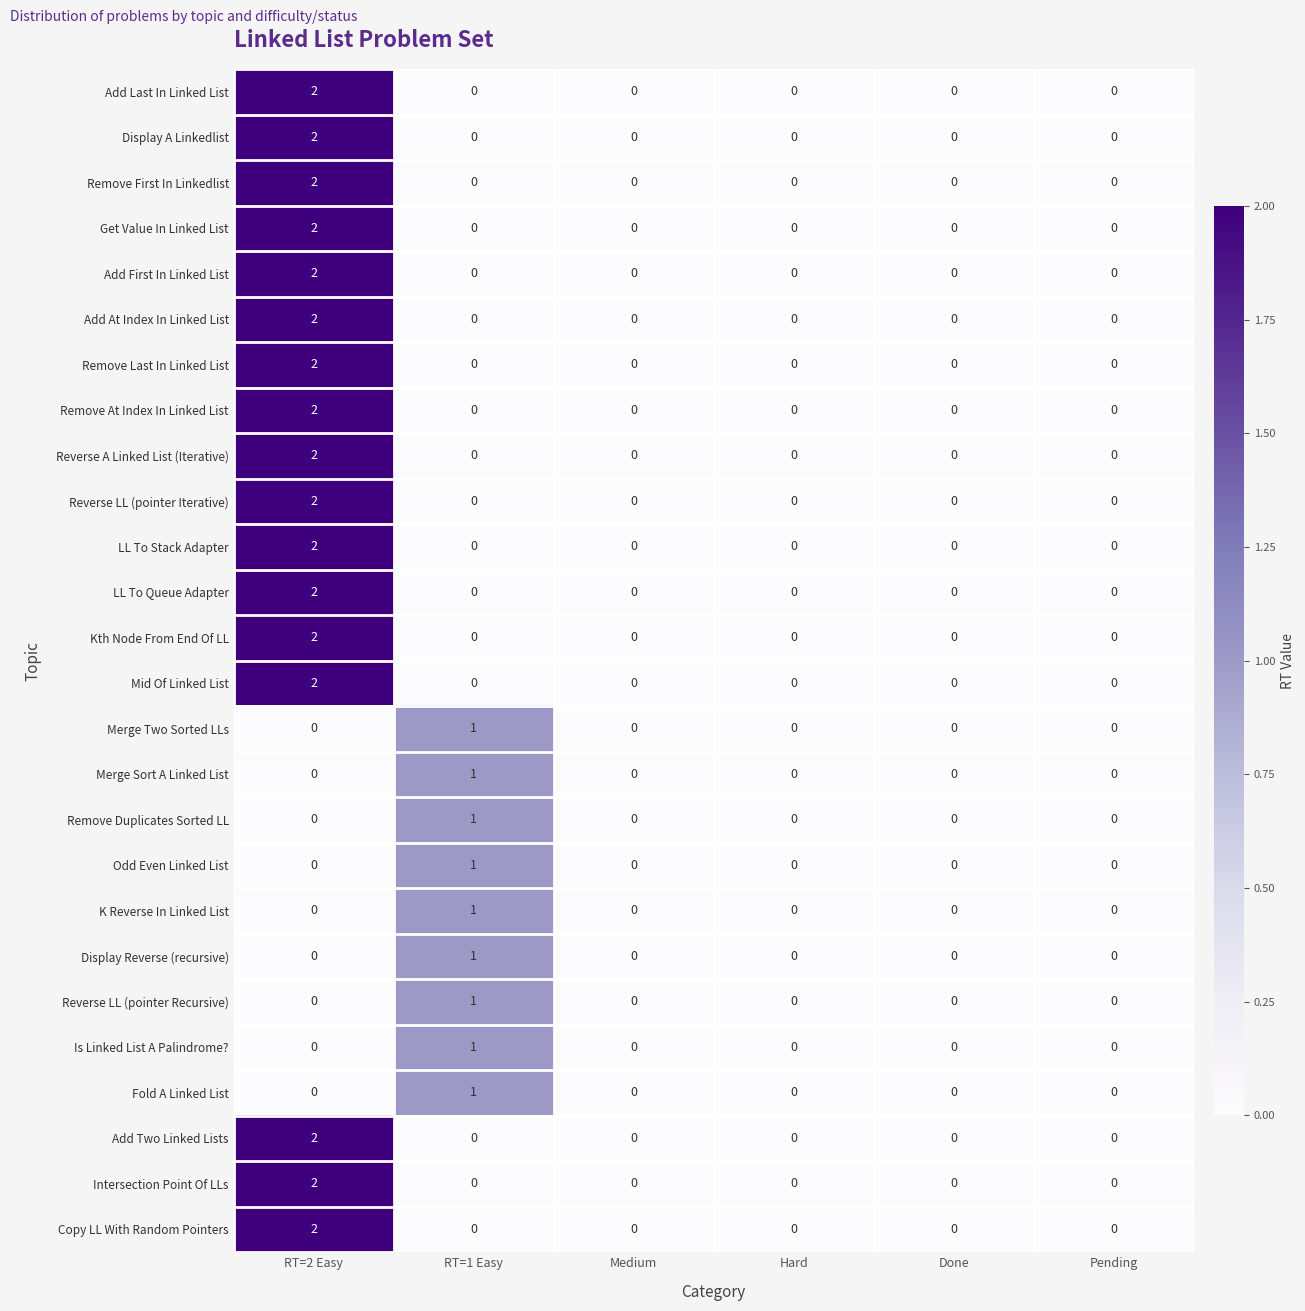

The value of Add At Index In Linked List at RT=2 Easy is 1. True or false?

False